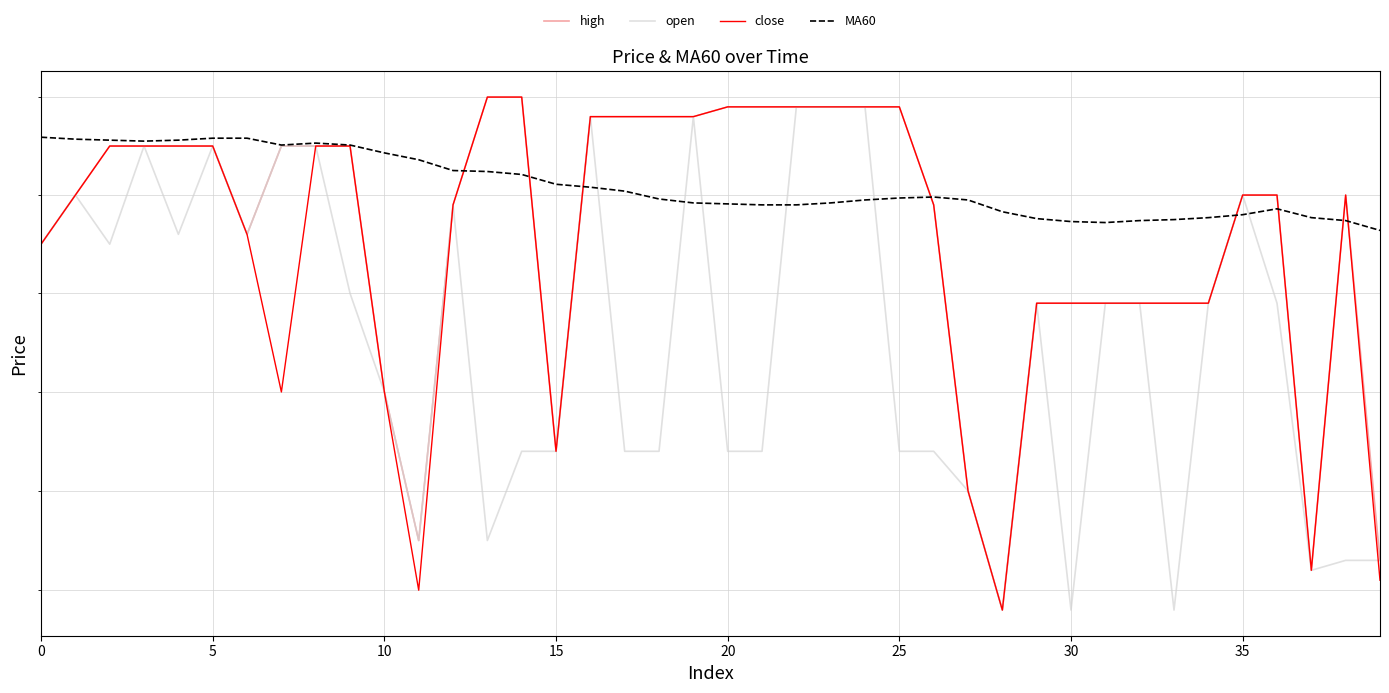

After their last crossing, which series has the higher values: high or MA60?

MA60